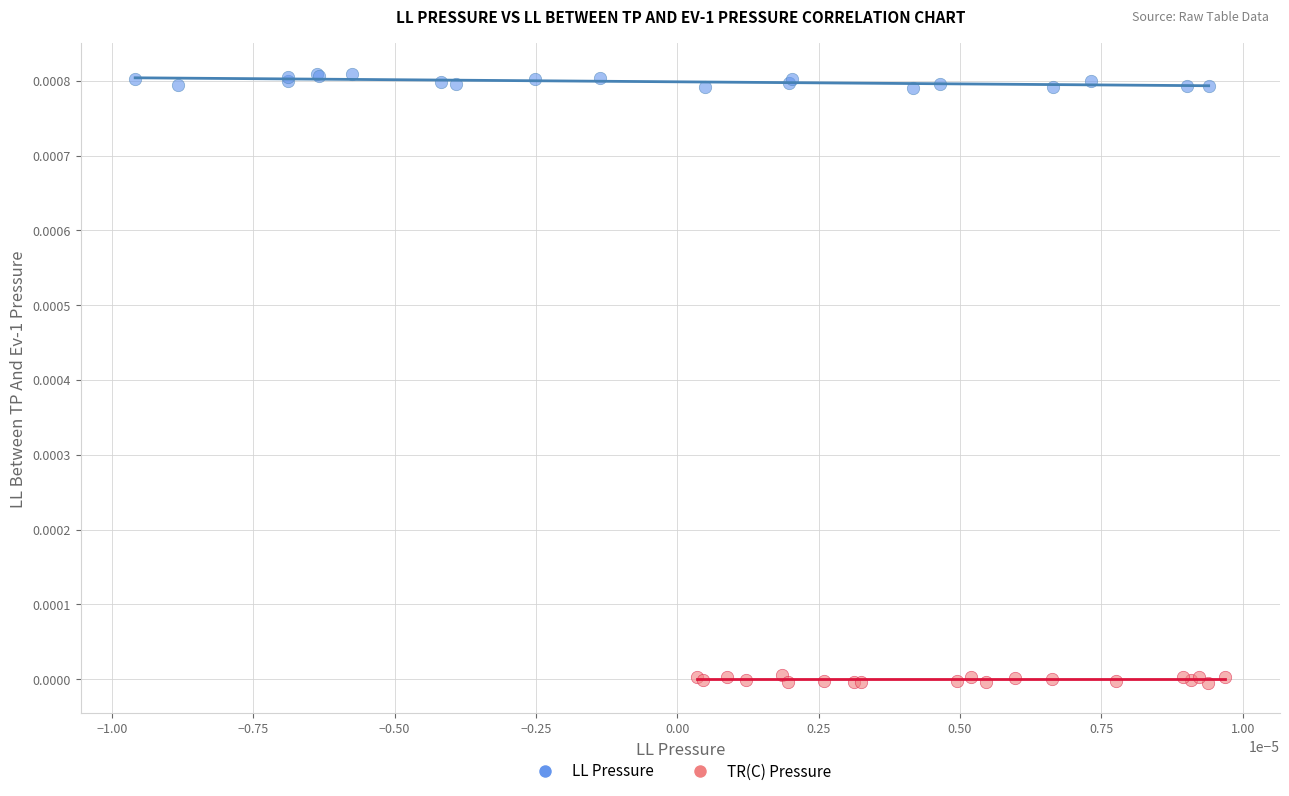

Which series reaches the minimum Y coordinate?

TR(C) Pressure